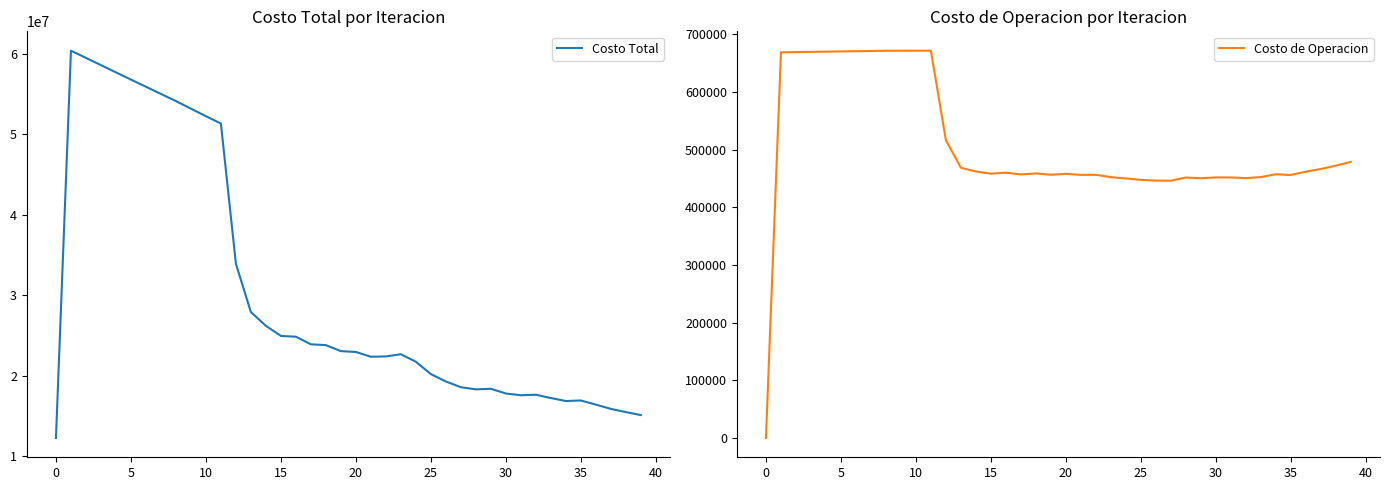

How many values in Costo de Operacion are above zero?

39